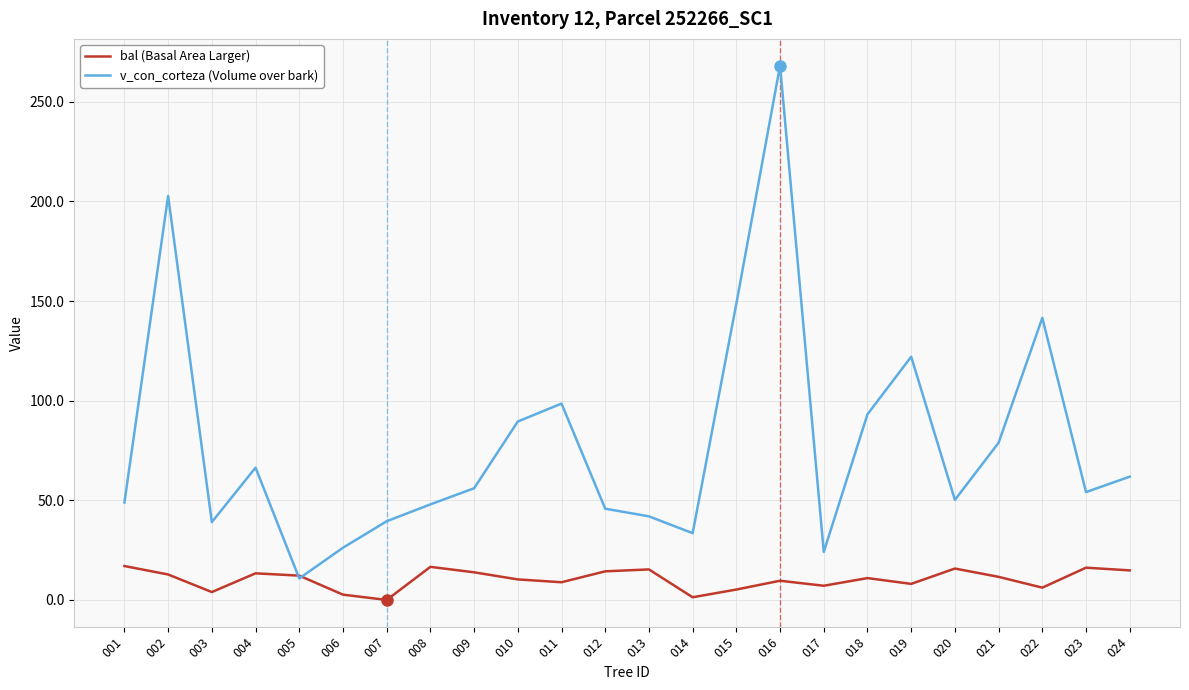

What is the sum of all v_con_corteza (Volume over bark) values?

1890.3